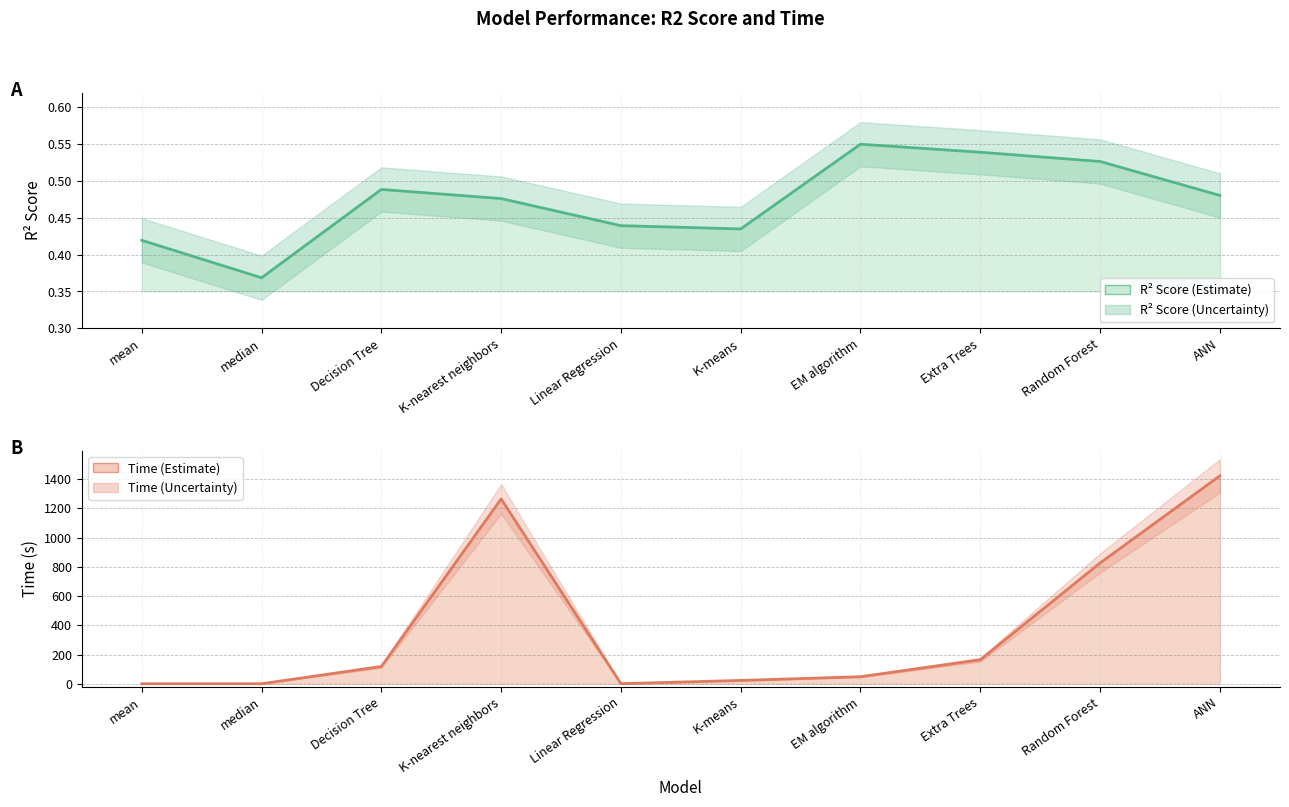

How many interior local peaks does the r2_score line series have?

2